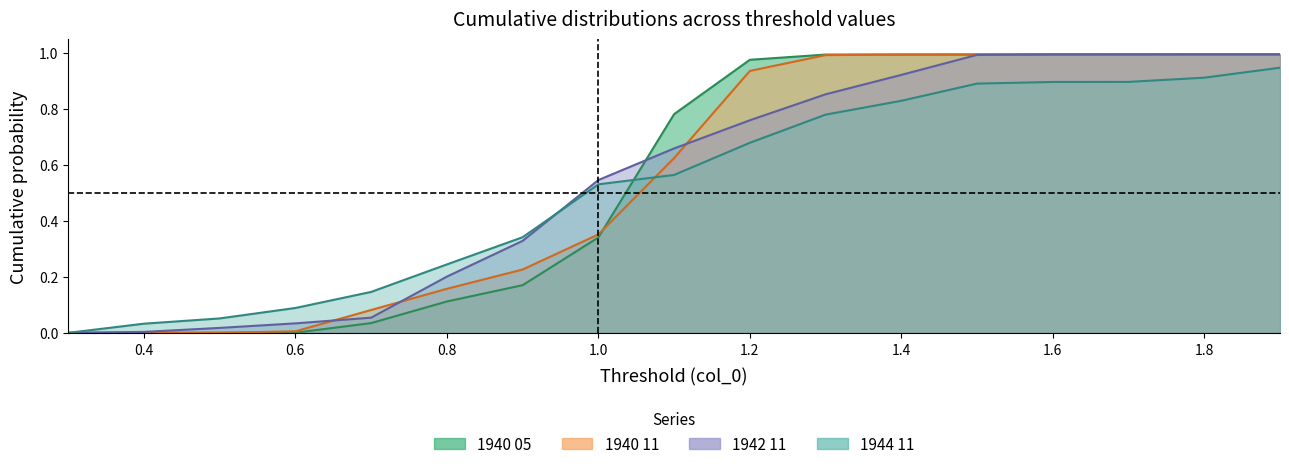

At which category is the sum across all series the highest?

1.9